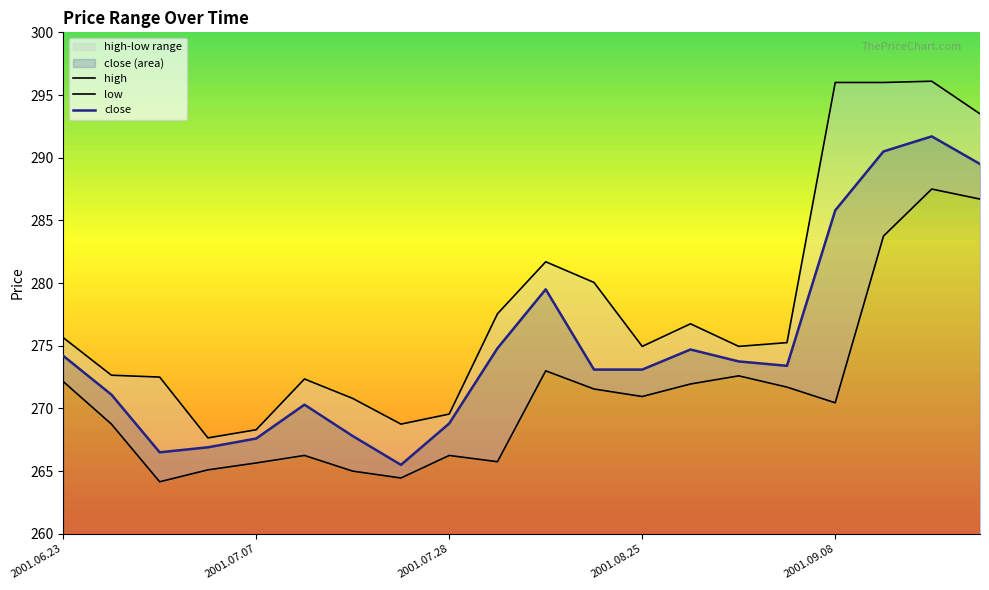

True or false: close has a value of 370.2 at 2001.07.07.

False